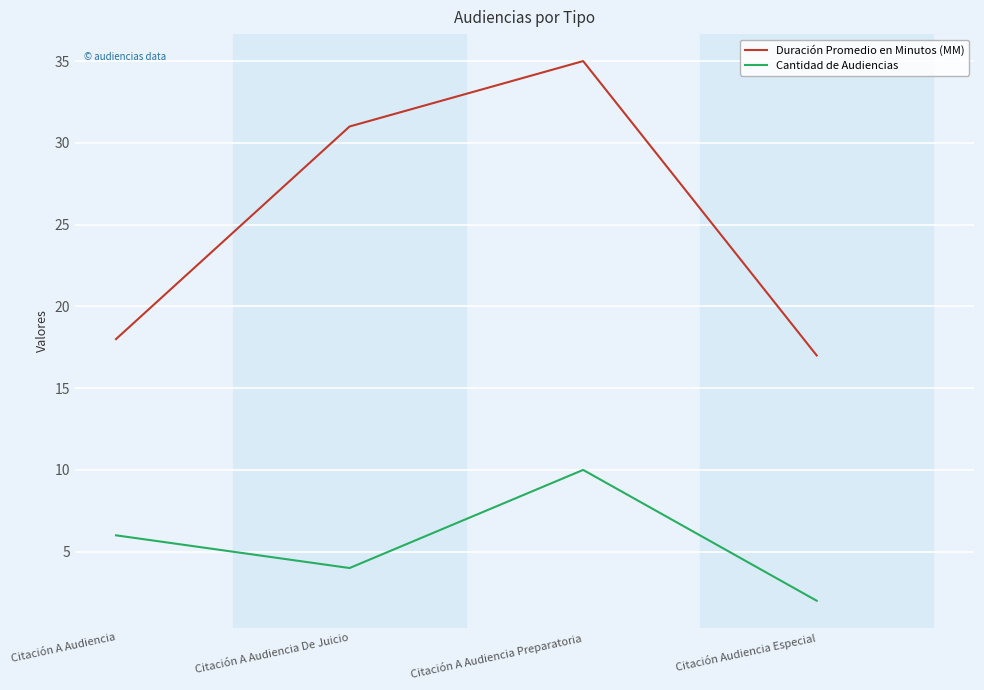

How many lines are shown in the chart?

2